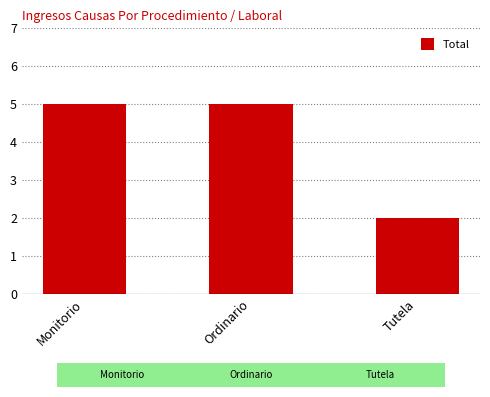

Are the bars horizontal?

No